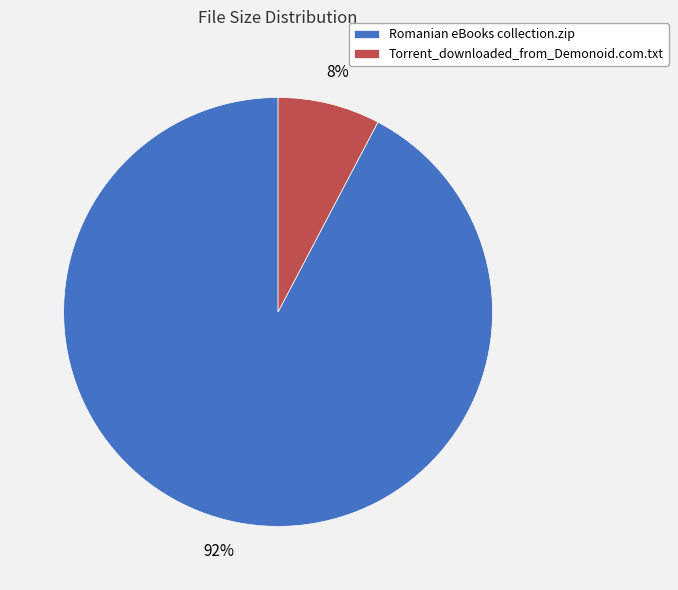

How many slices are in this pie chart?

2